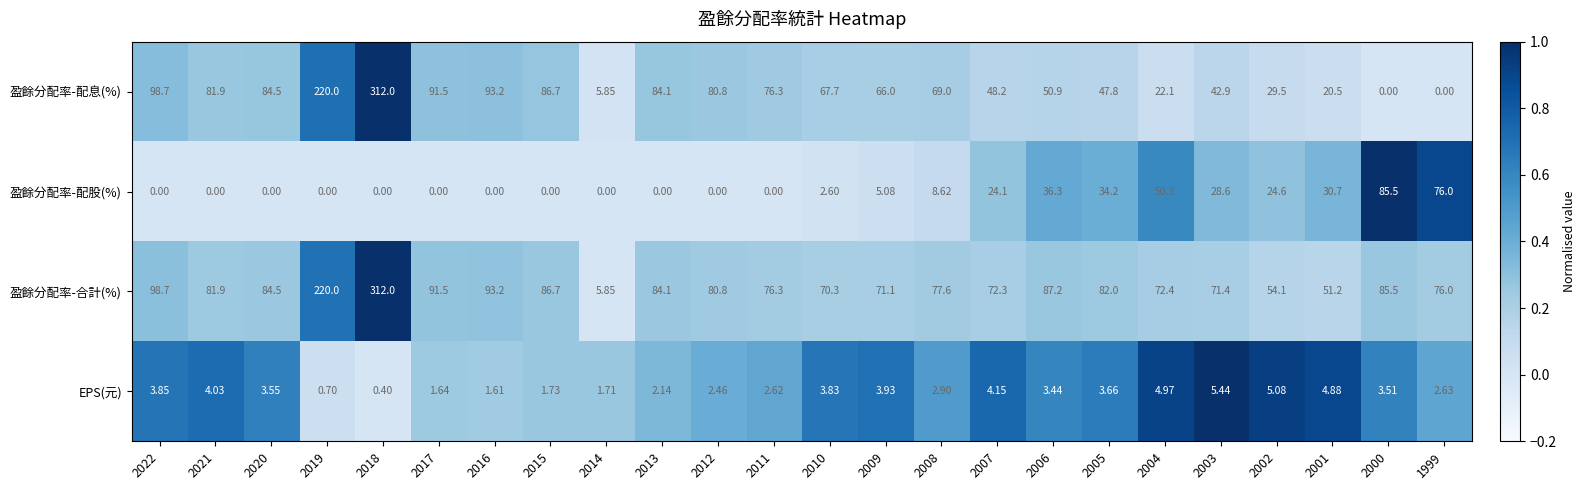

List the series in order of their overall mean, highest first.

盈餘分配率-合計(%), 盈餘分配率-配息(%), 盈餘分配率-配股(%), EPS(元)